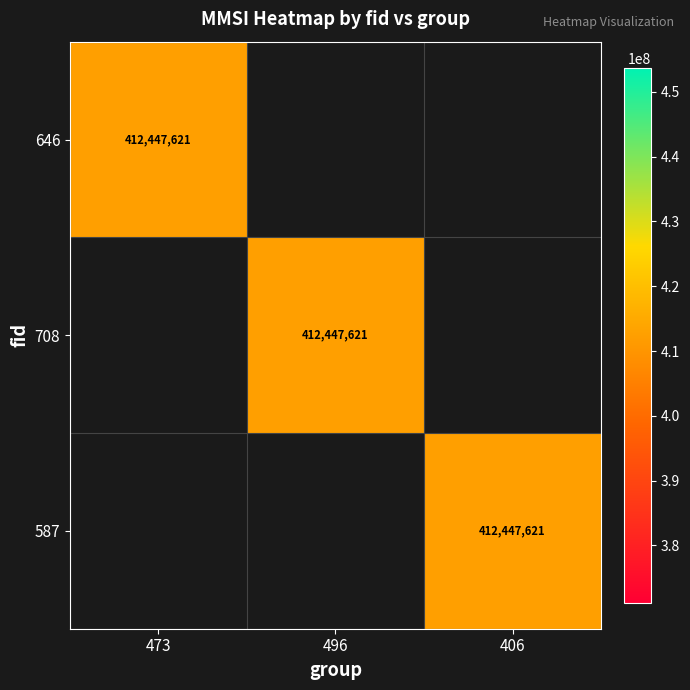

True or false: 708 has a value of 739493522 at 496.

False